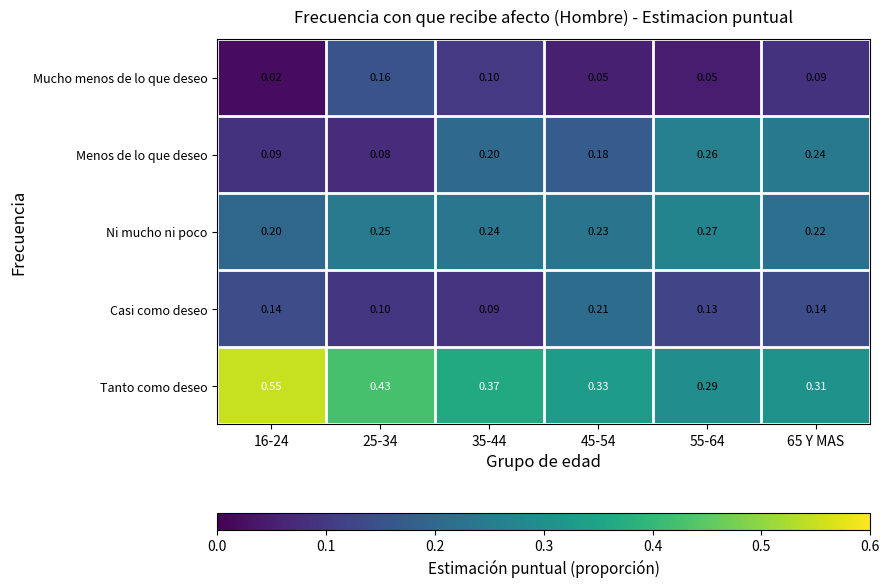

At how many categories does at least one series exceed 0?

6